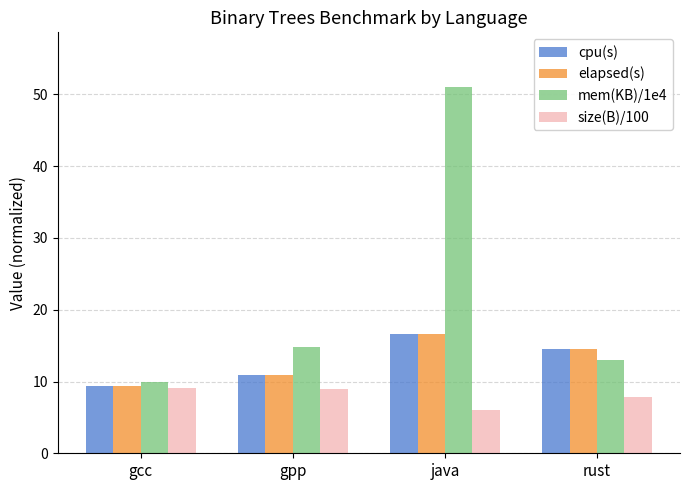

Which series has the largest total across all categories?

mem(KB)/1e4